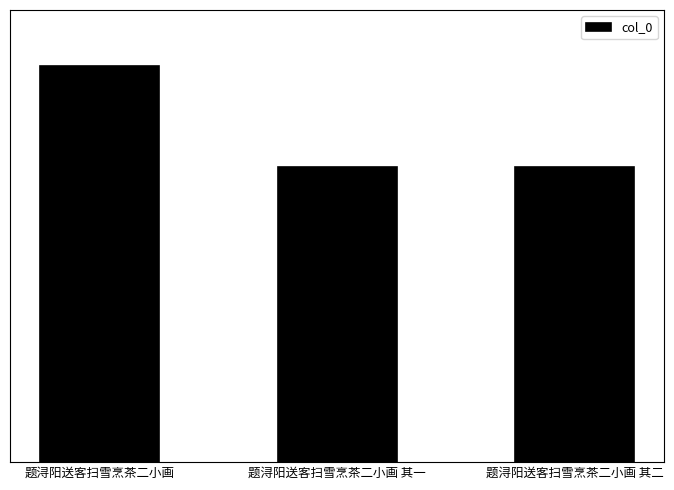

What is the difference between the maximum and minimum values?

178317